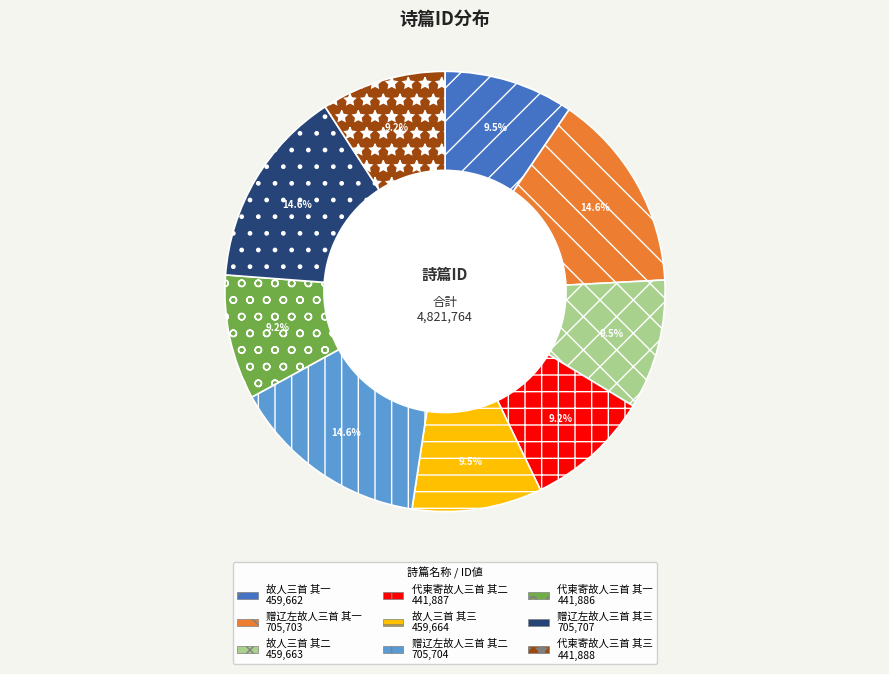

True or false: 代柬寄故人三首 其三 accounts for 9% of the total.

True